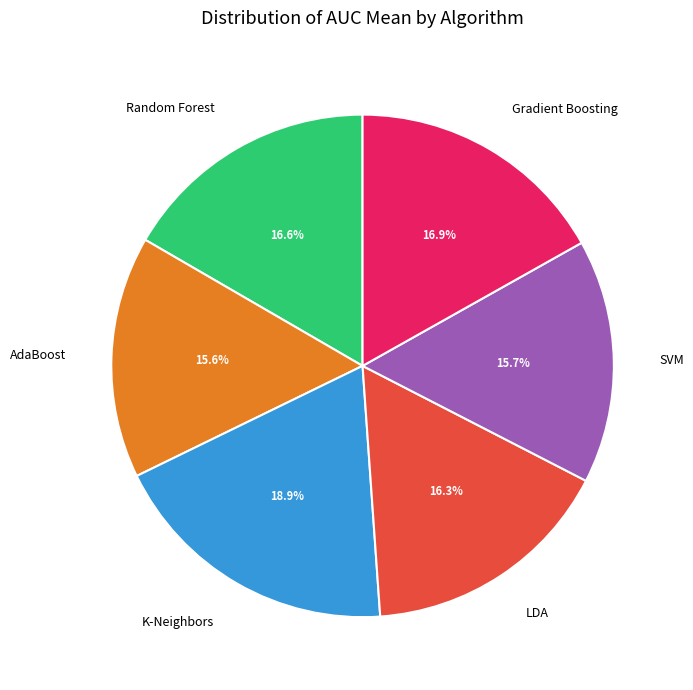

Between Random Forest and SVM, which is larger?

Random Forest